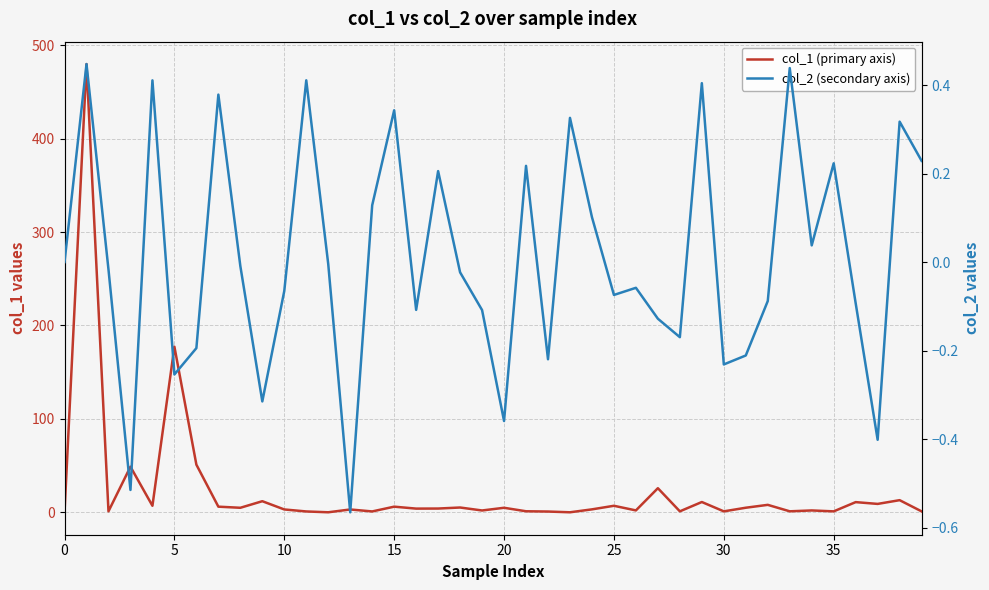

True or false: col_2 (secondary axis) has a value of -0.1 at 30.

False